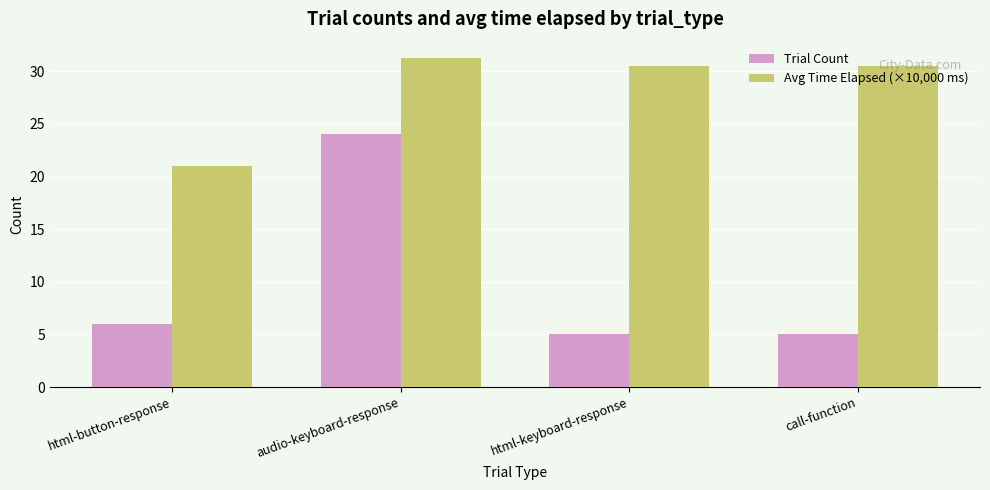

What value does the Trial Count series have at html-button-response?

6.0